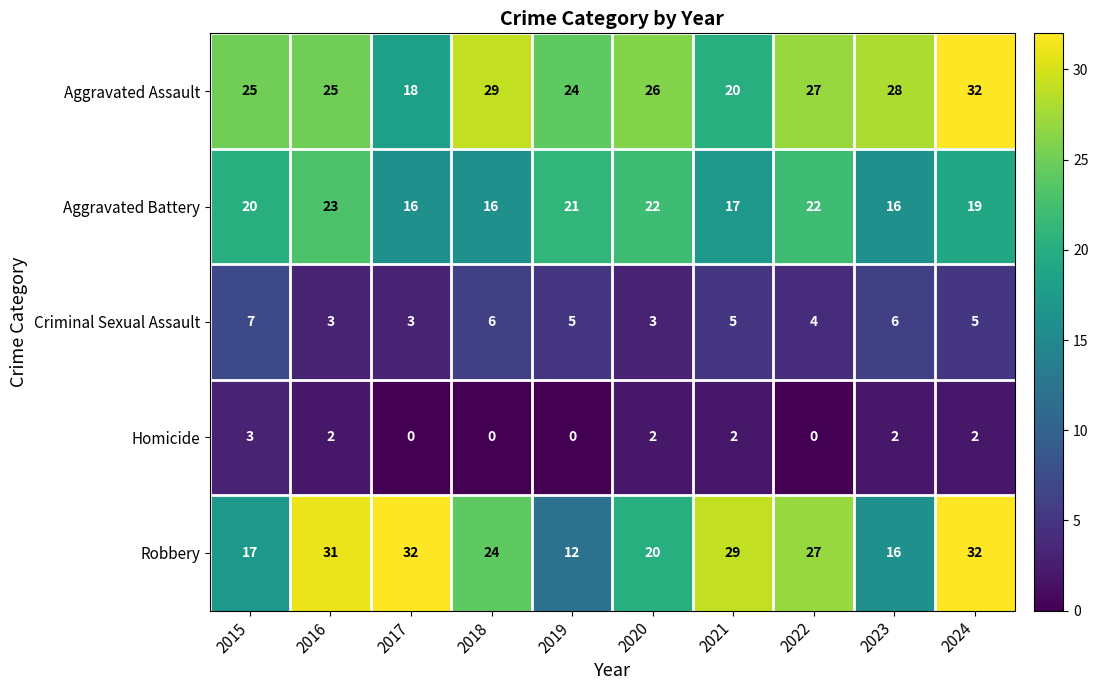

Between 2016 and 2022, which series saw the biggest shift?

Robbery